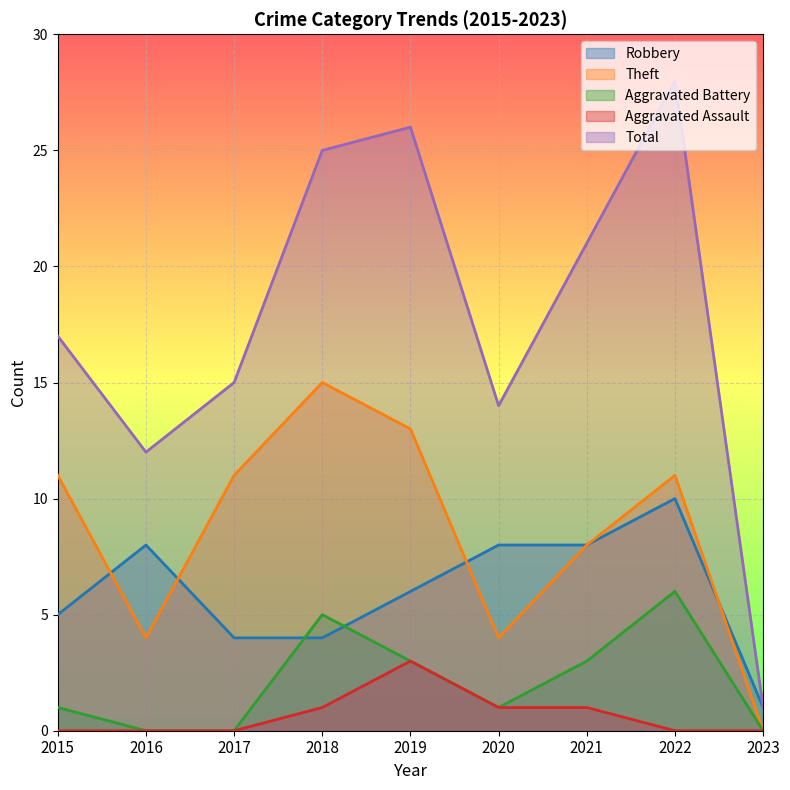

True or false: Theft and Aggravated Assault cross at least once.

False